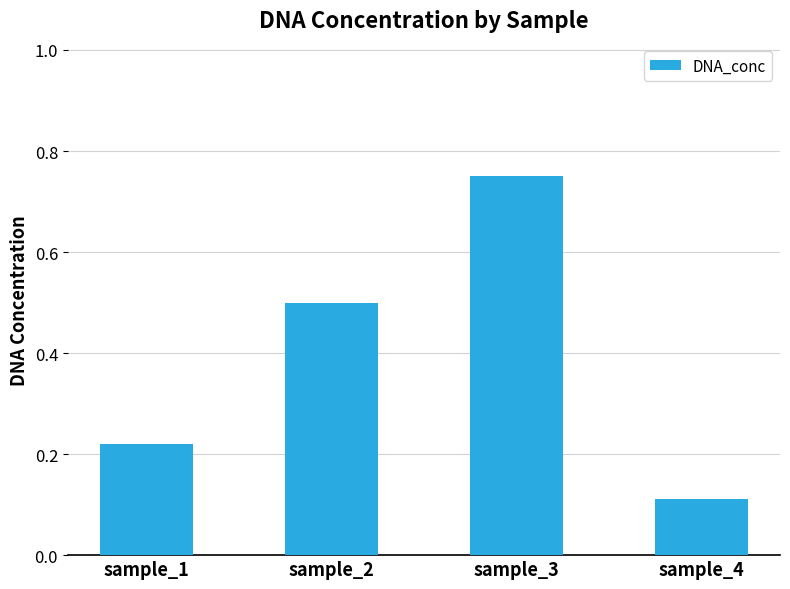

What is the value of the 2nd bar from the left?

0.5